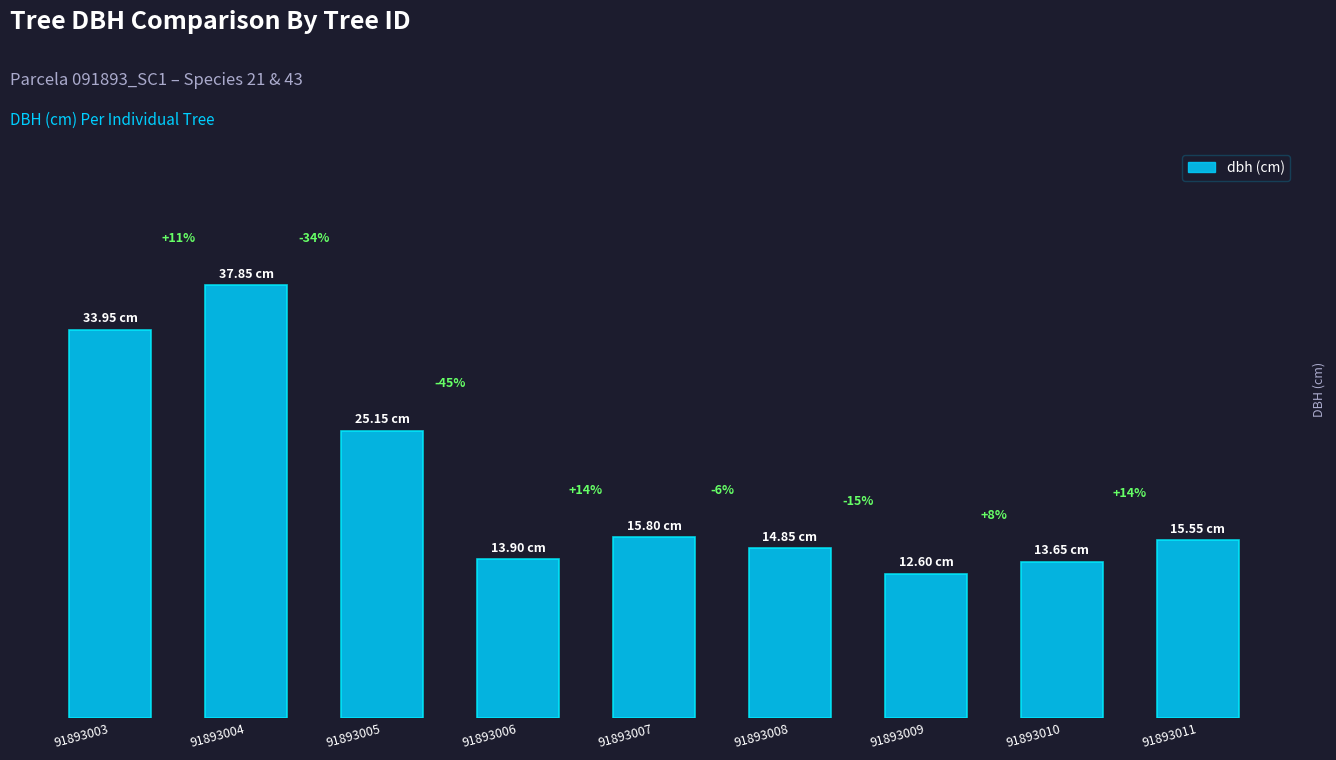

What is the value of the 6th bar from the left?

14.8